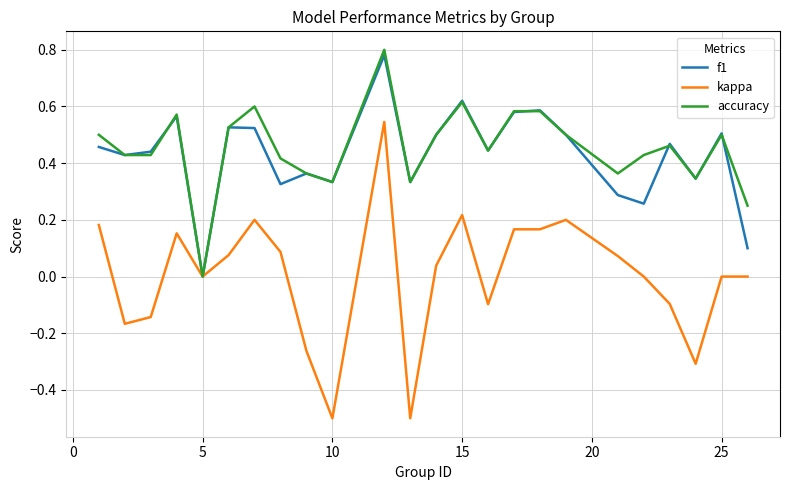

Is this an area chart (filled region under the line)?

No